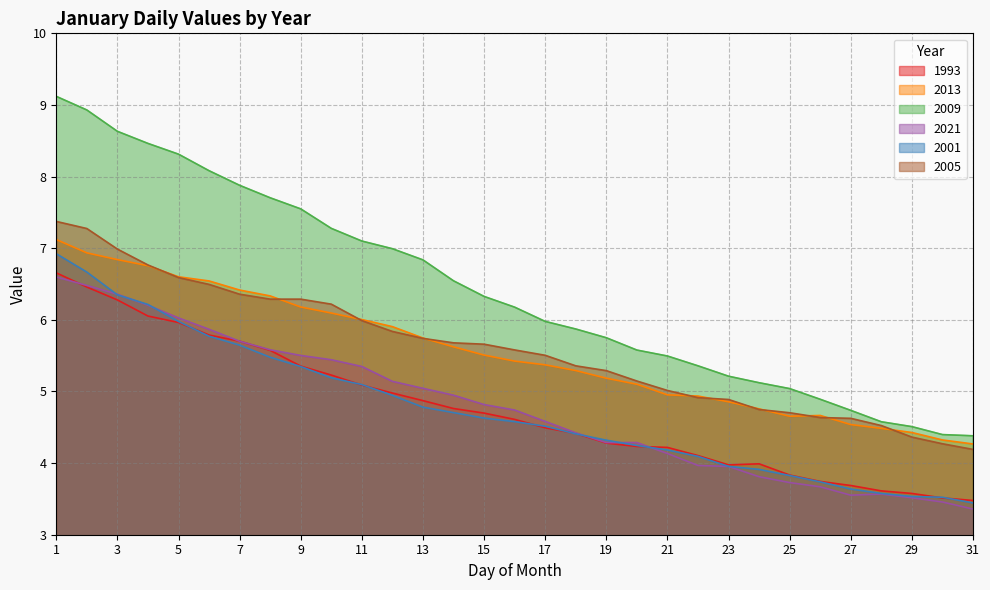

True or false: 2009 and 2021 intersect in this chart.

False